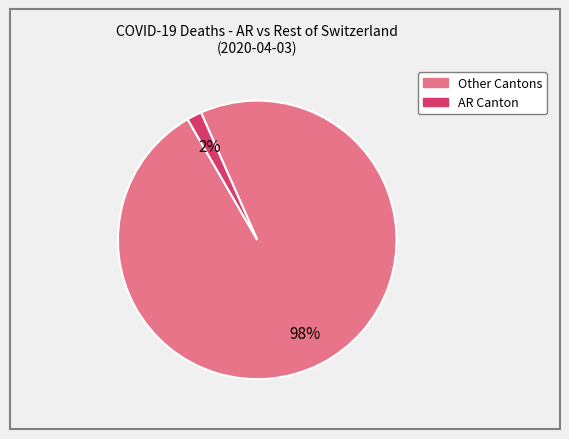

To the nearest percent, what is the average slice percentage?

50%